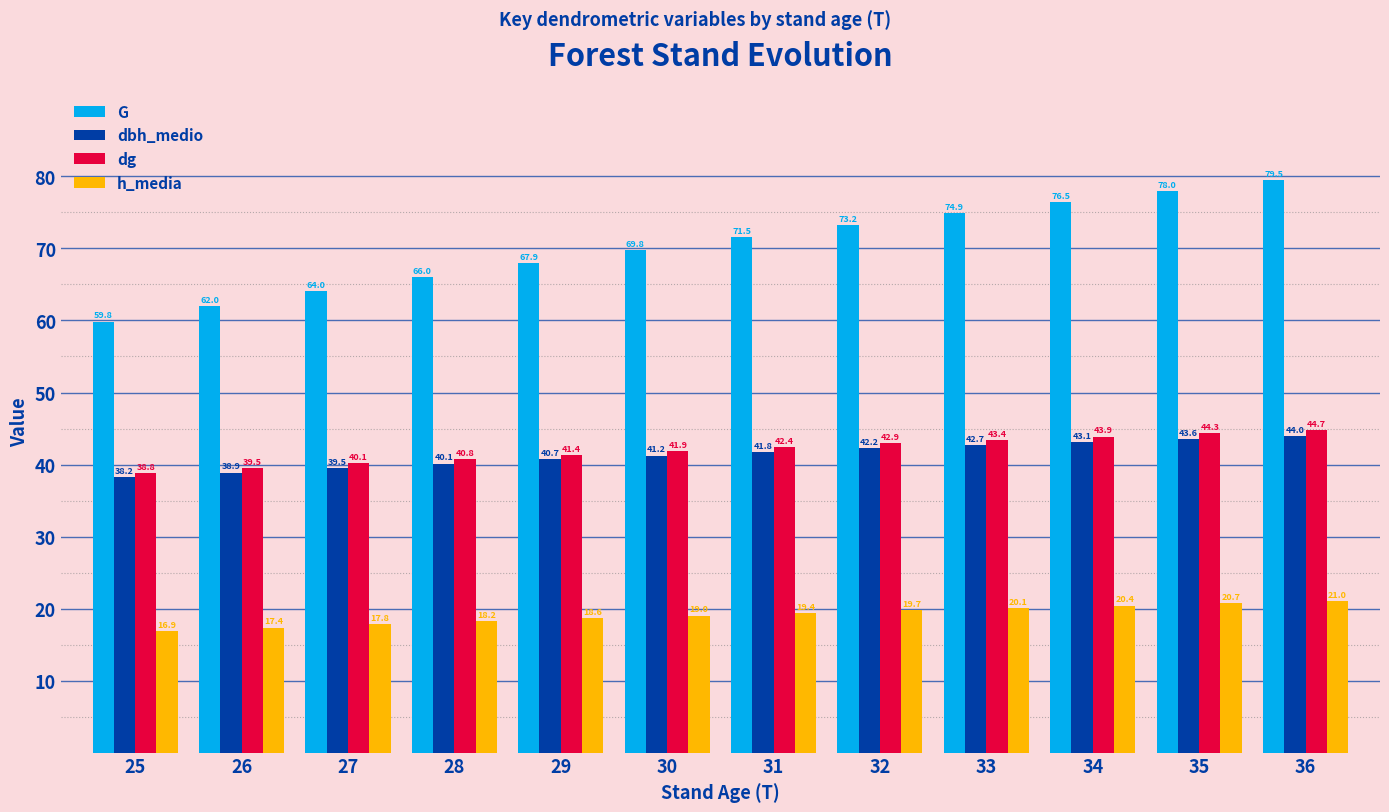

What is the value of the dbh_medio bar at the 1st from the left?

38.2